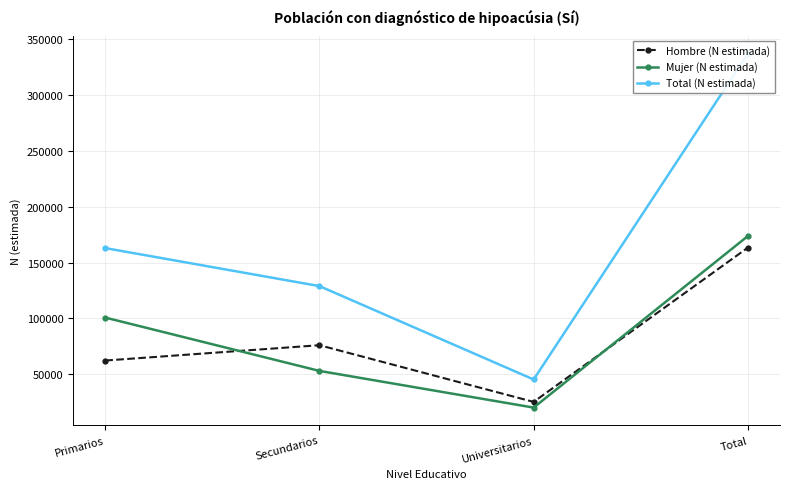

What is the minimum value for Mujer (N estimada)?

20082